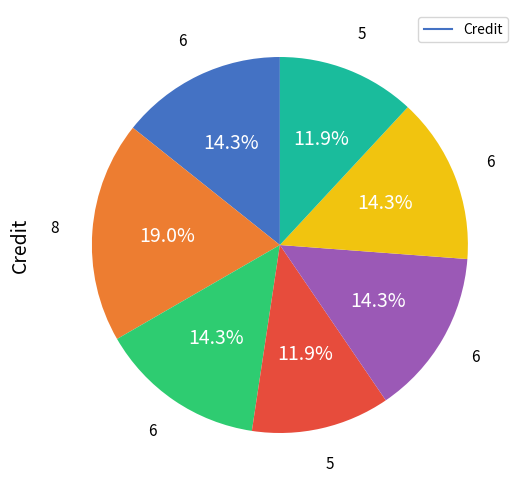

Is there any slice that represents more than half of the pie?

No